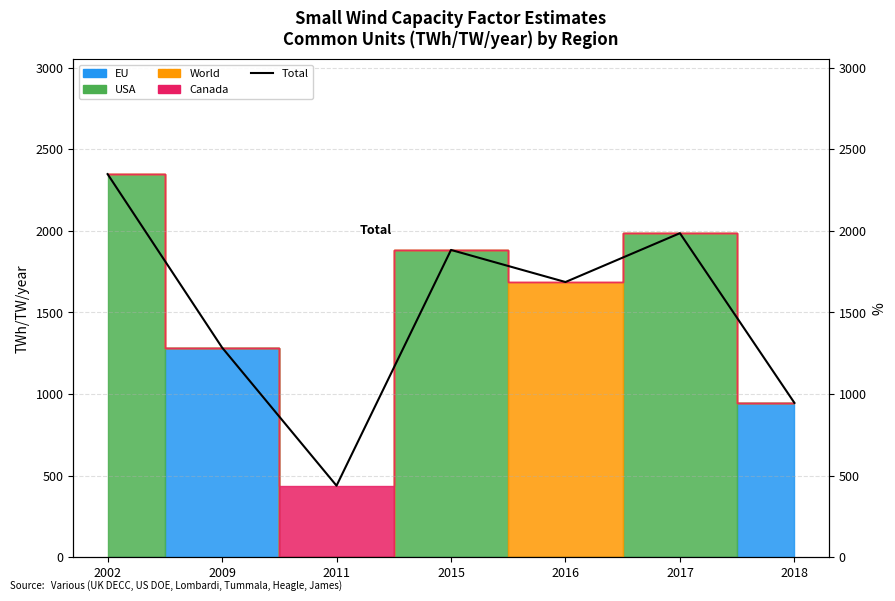

At which category does the data reach its first local peak?

2015